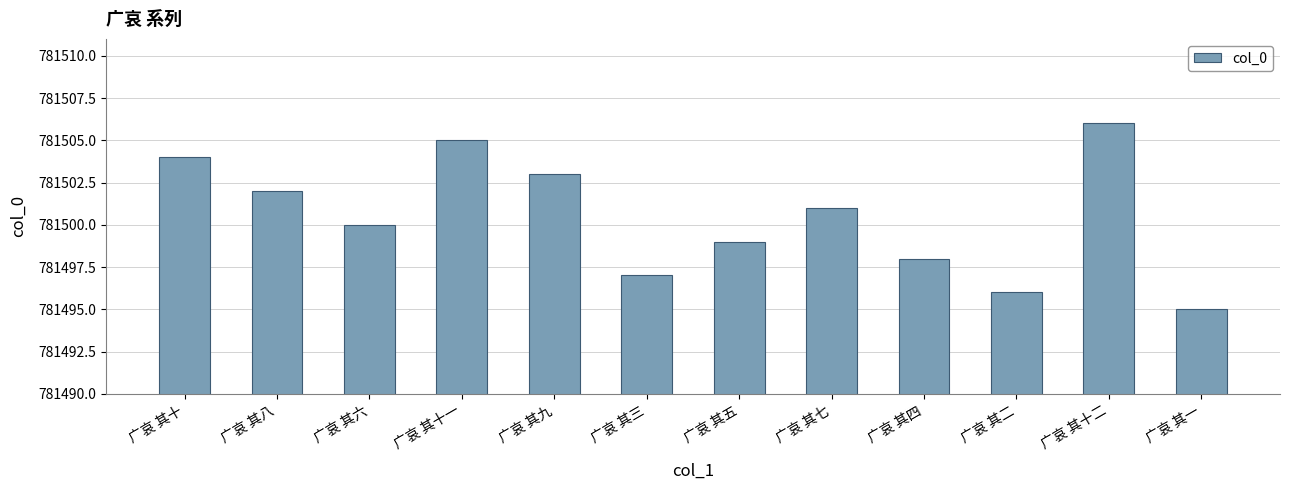

How many bars are there in total?

12